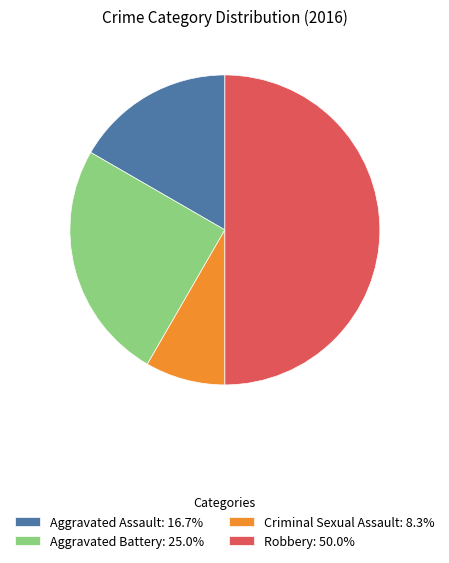

Does Aggravated Battery: 25.0% represent more than half of the total?

No